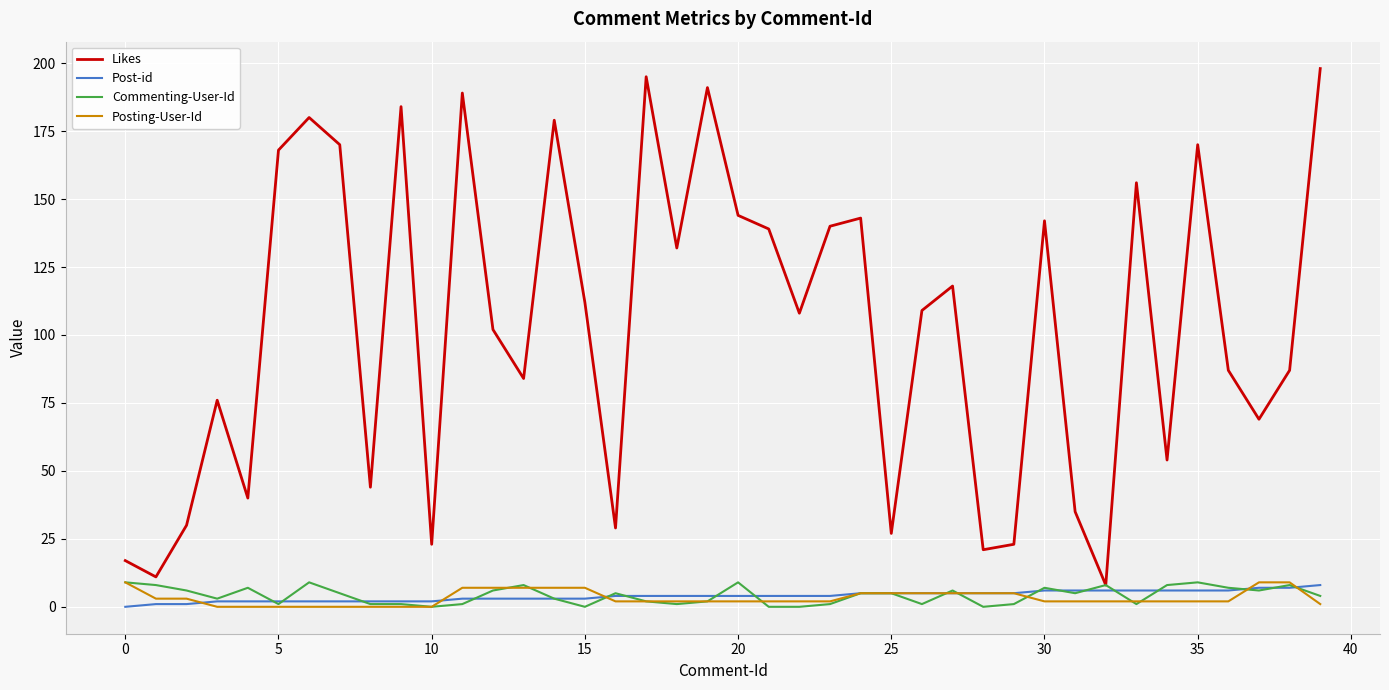

Which series has the largest total across all categories?

Likes